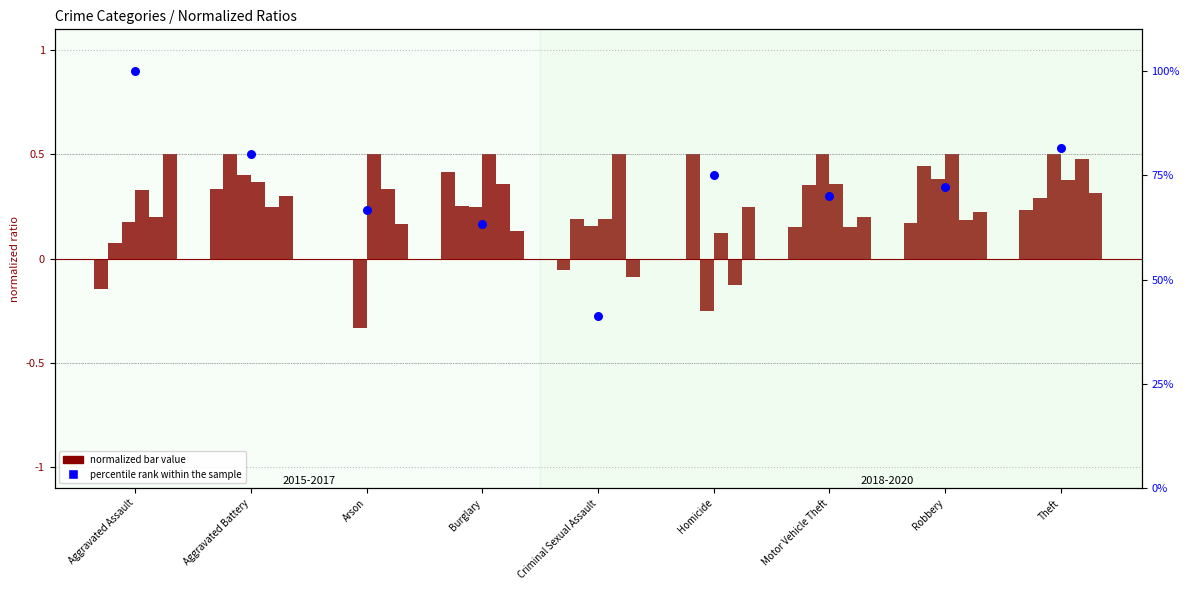

Approximately how many times larger is the value at Arson compared to Aggravated Assault?

0.7